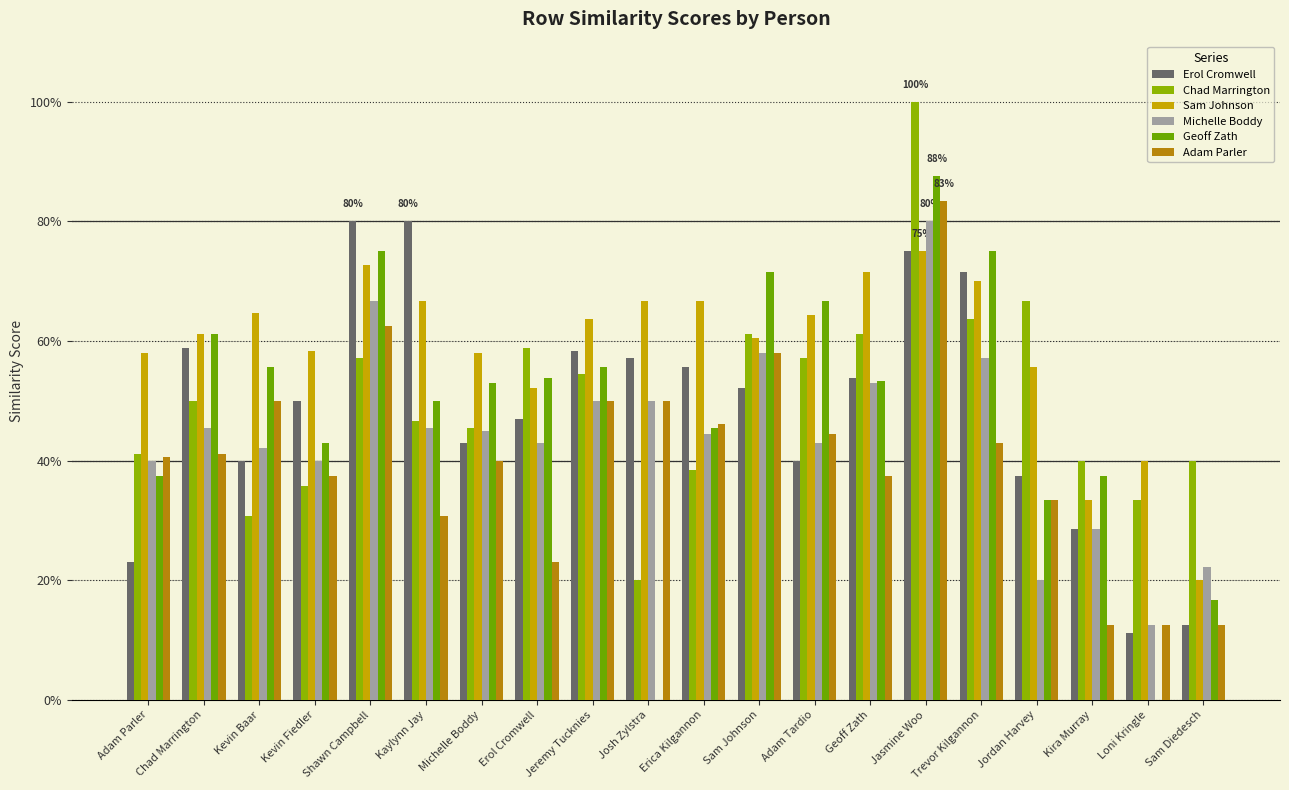

What position from the right is Kevin Fiedler?

17